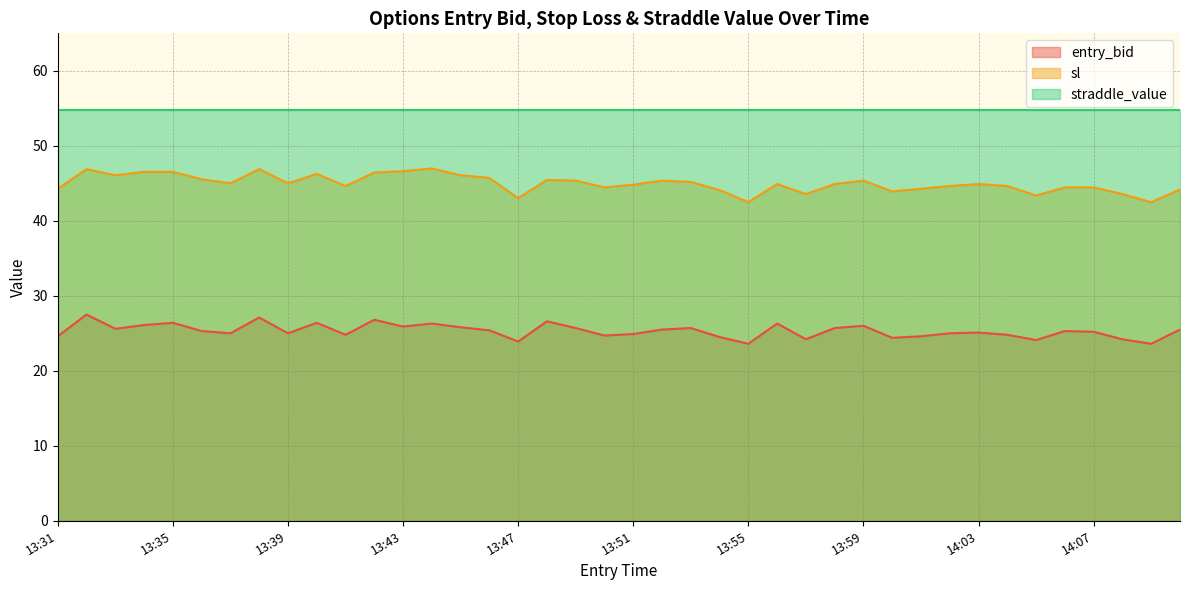

What is the minimum value shown in the chart?

23.6